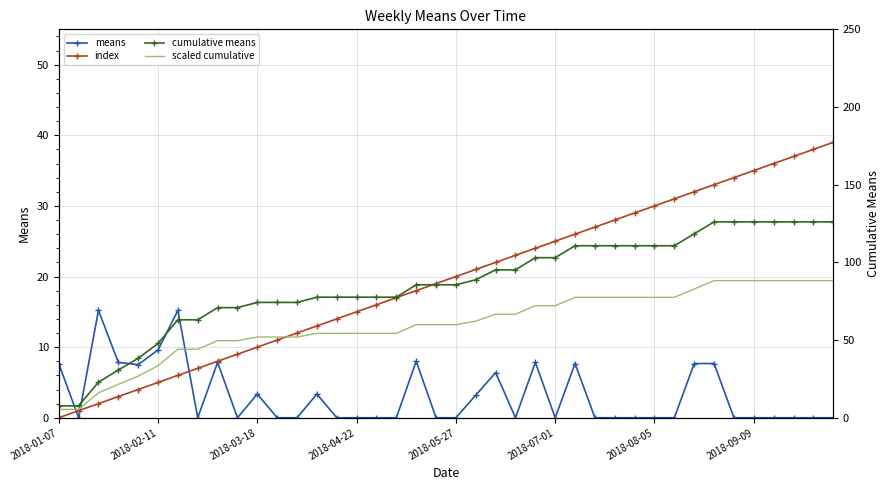

Rank the series at 2018-03-18 from highest to lowest value.

cumulative means, scaled cumulative, index, means